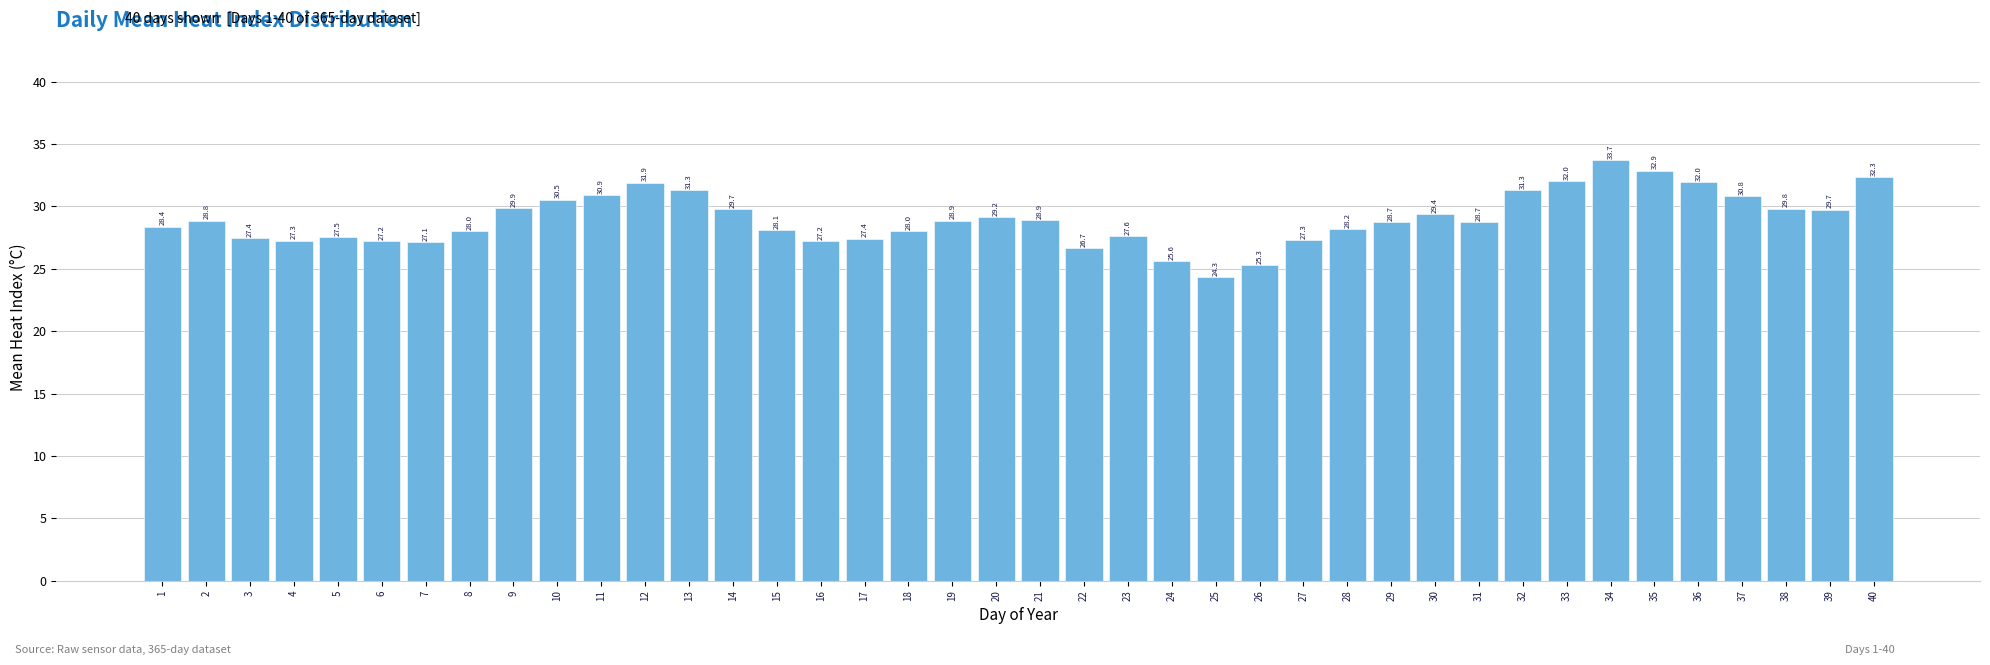

Reading left to right, list all the values displayed in this chart.

28.4	28.8	27.4	27.3	27.5	27.2	27.1	28.0	29.9	30.5	30.9	31.9	31.3	29.7	28.1	27.2	27.4	28.0	28.9	29.2	28.9	26.7	27.6	25.6	24.3	25.3	27.3	28.2	28.7	29.4	28.7	31.3	32.0	33.7	32.9	32.0	30.8	29.8	29.7	32.3